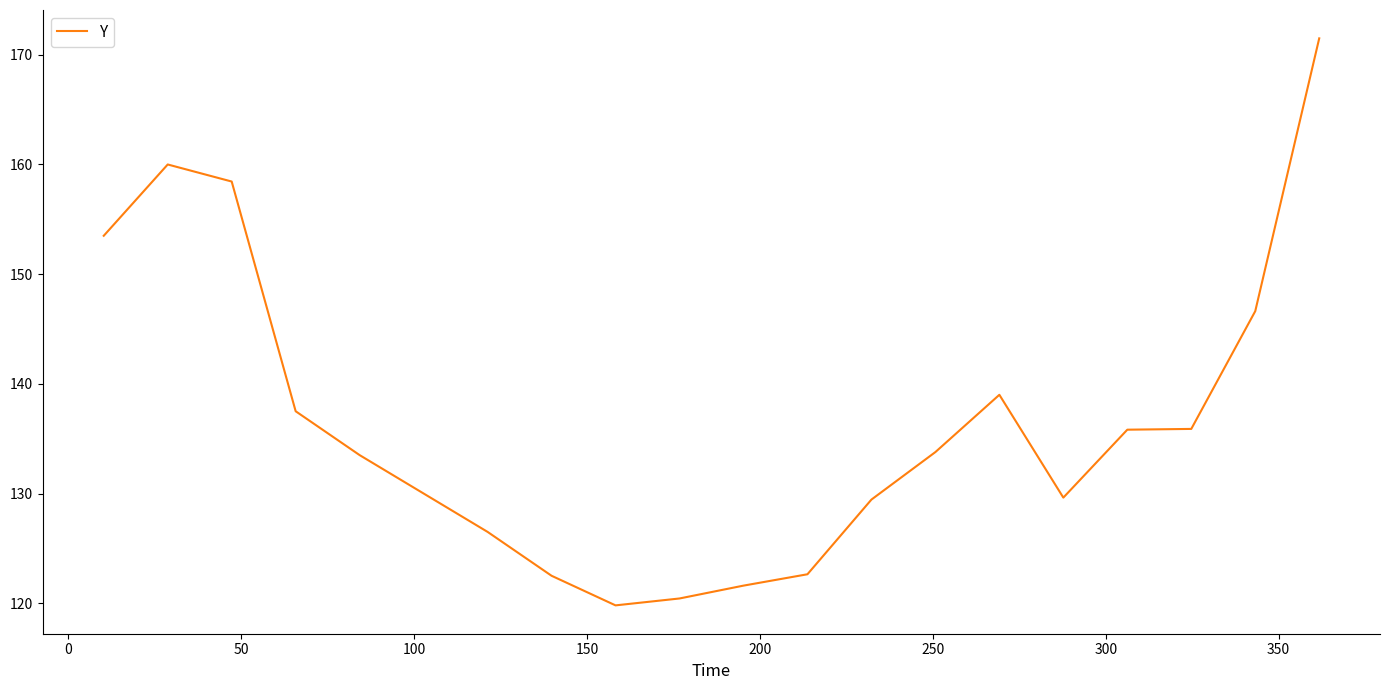

What is the greatest value displayed?

171.5